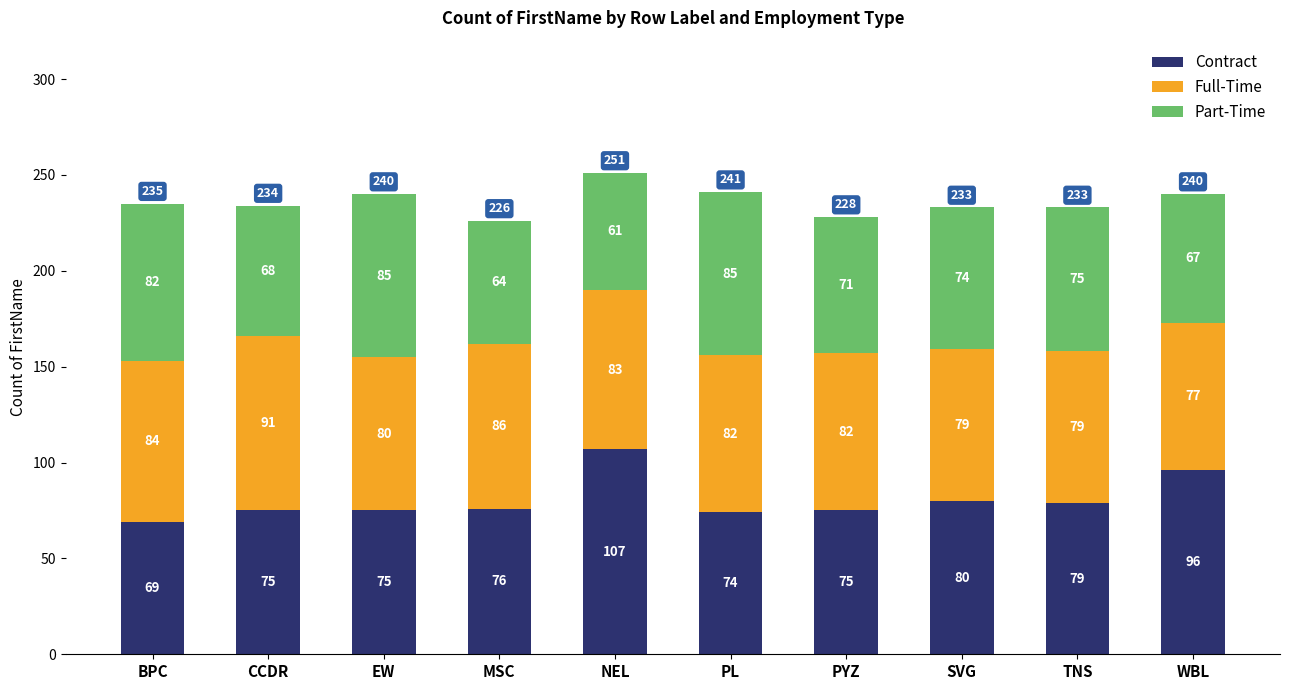

Are the bars horizontal?

No